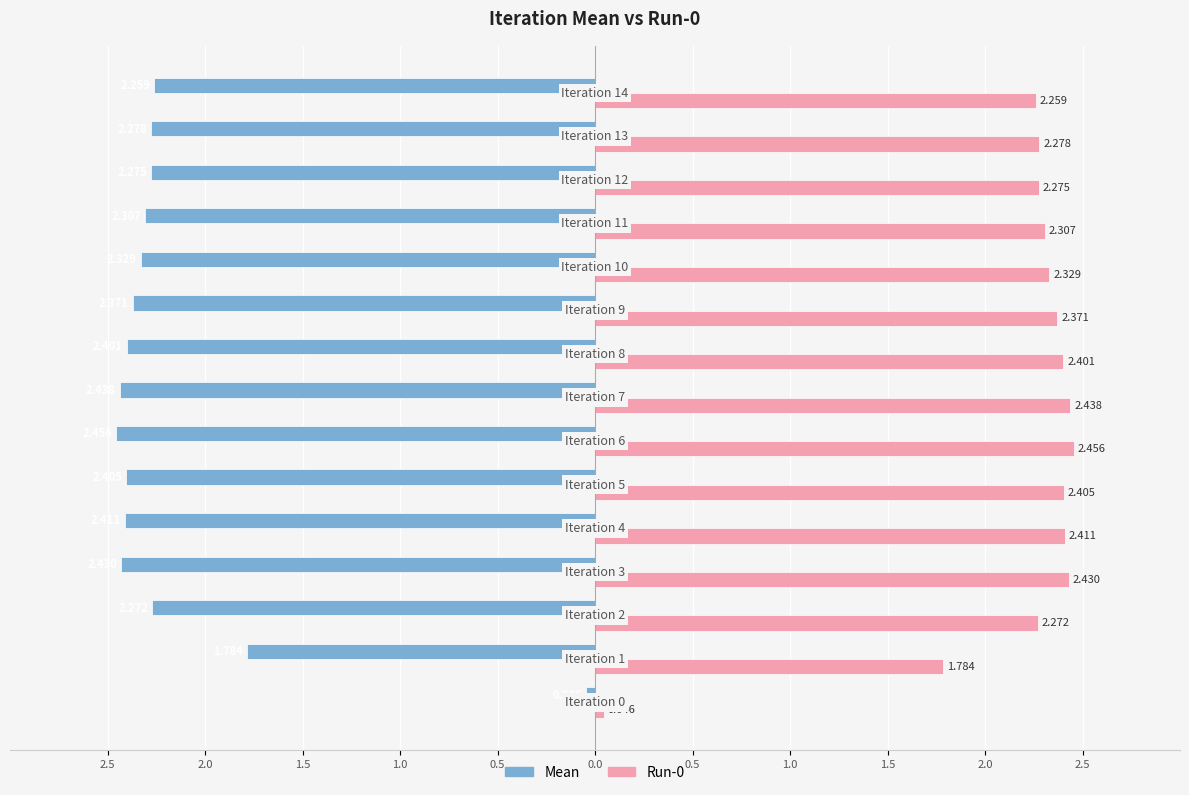

Which series has the largest total across all categories?

Run-0